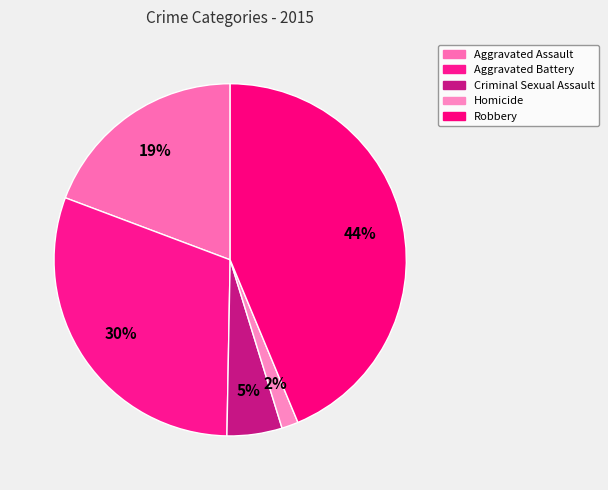

To the nearest percent, what is the difference between the largest and smallest slice percentages?

42%